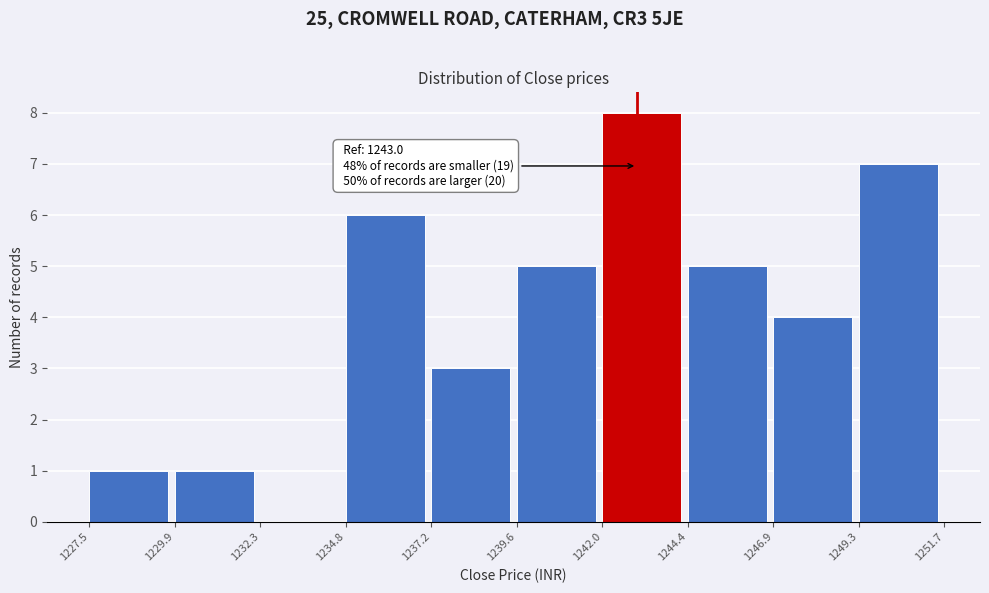

Over which range of the x-axis is the bar tallest?

1242.0 to 1244.4